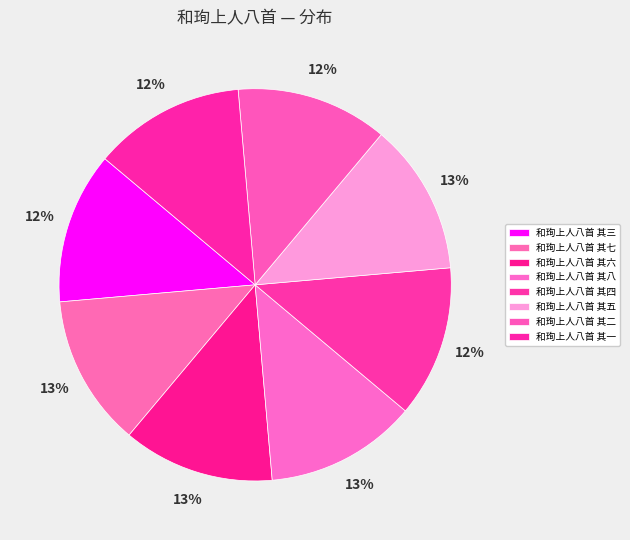

To the nearest percent, what percentage of the pie is 和珣上人八首 其二?

12%